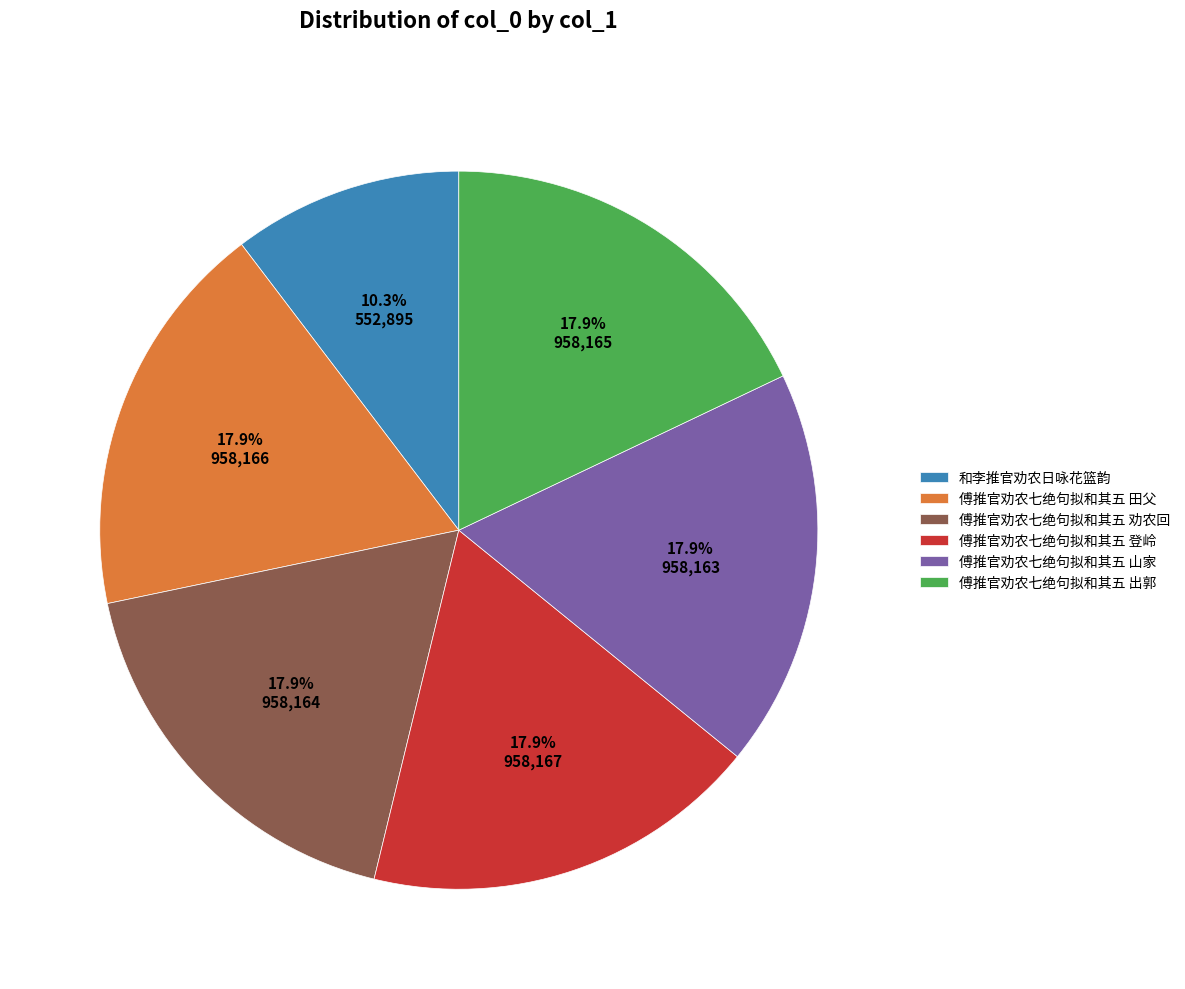

To the nearest percent, what percentage of the pie is 傅推官劝农七绝句拟和其五 登岭?

18%